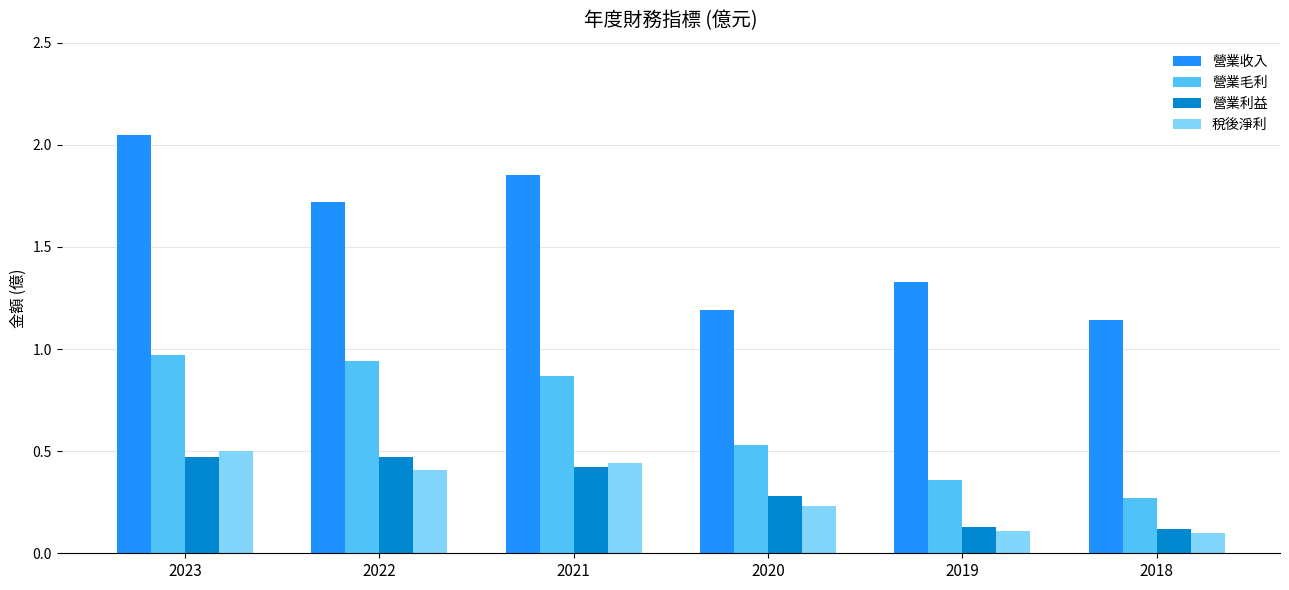

What is the value of the 營業收入 bar at the 2nd from the left?

1.7